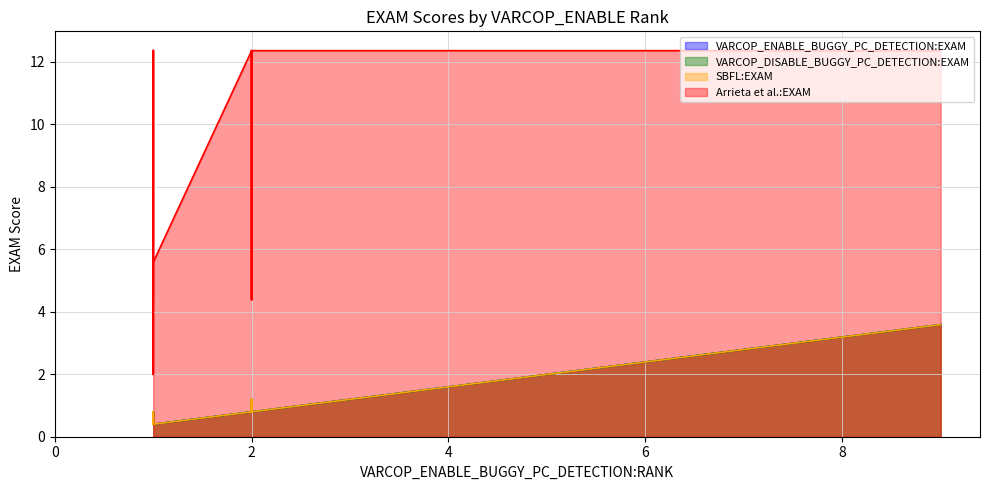

How many distinct data groups are displayed?

4